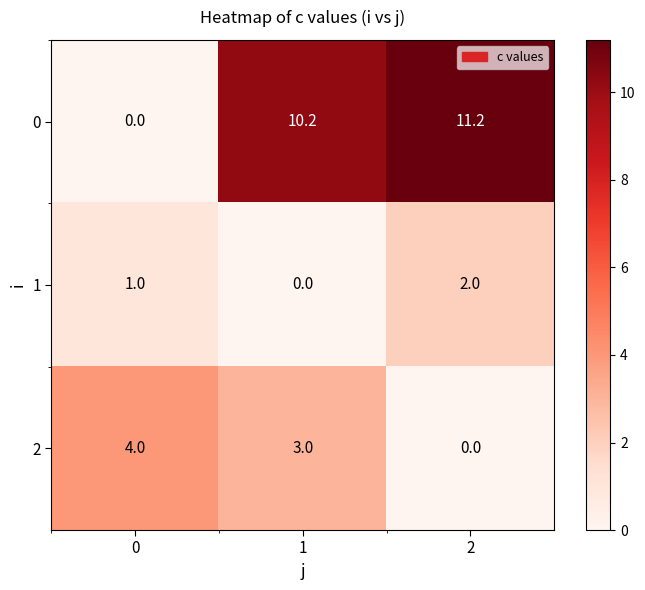

What is the sum of all 2 values?

7.0